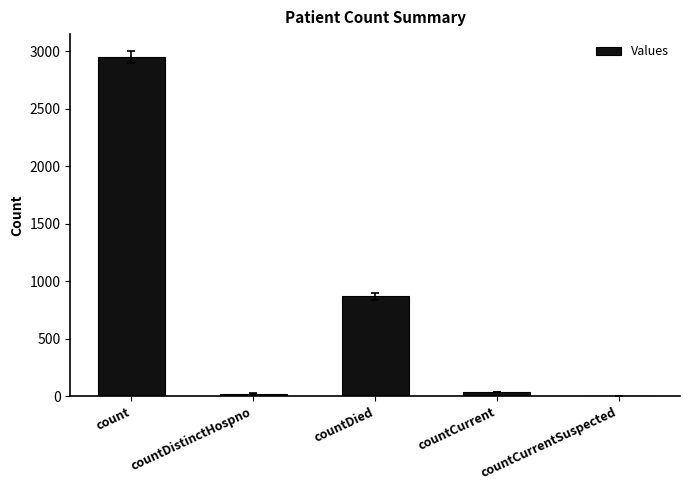

Which category has the highest value across all series?

count